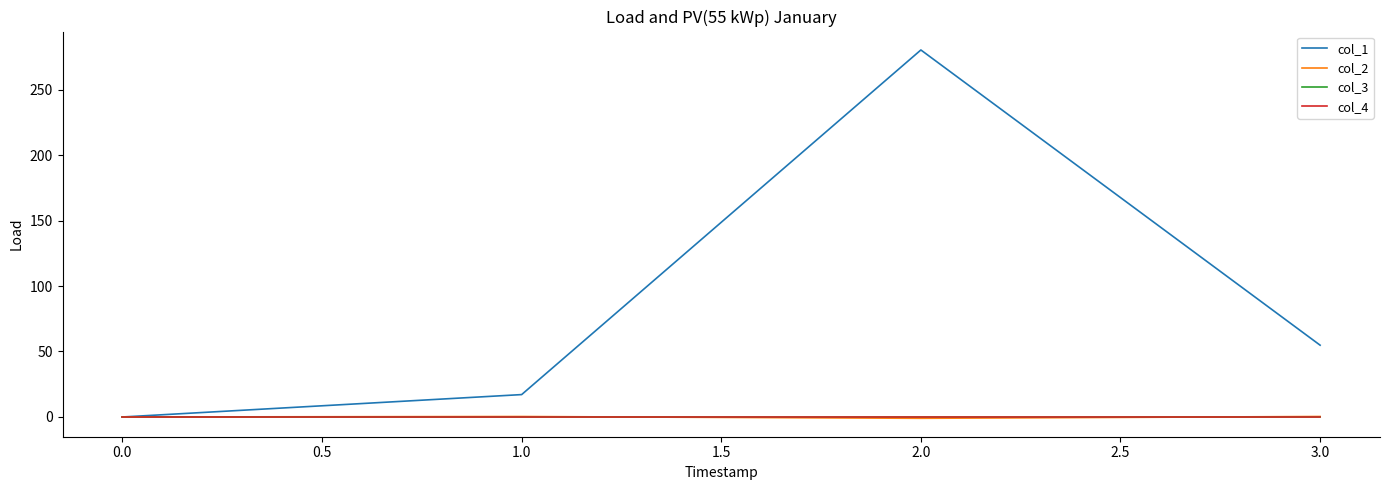

Is this an area chart (filled region under the line)?

No